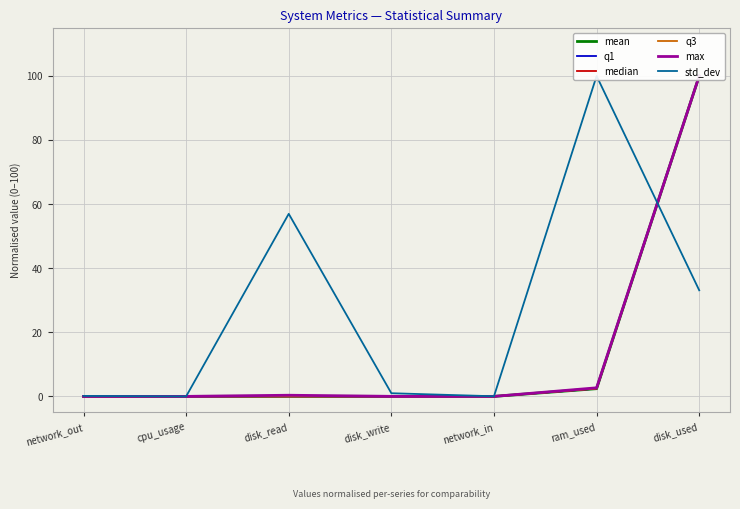

Count the number of data series in this chart.

6